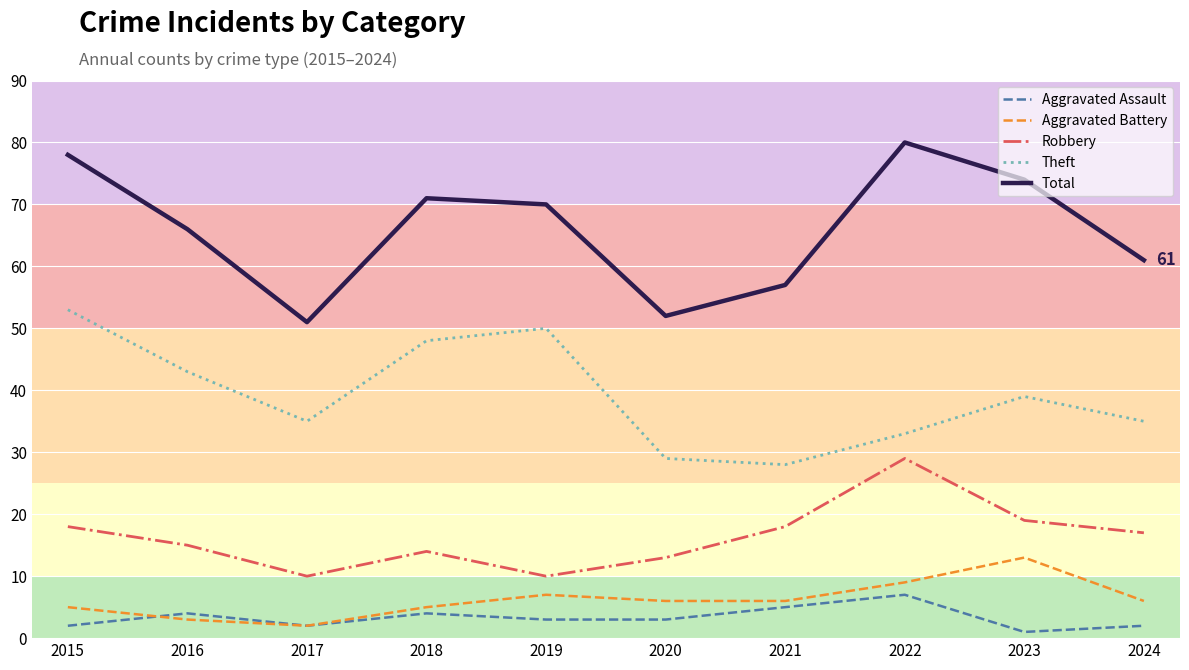

What is the difference between the highest and lowest values at 2019?

67